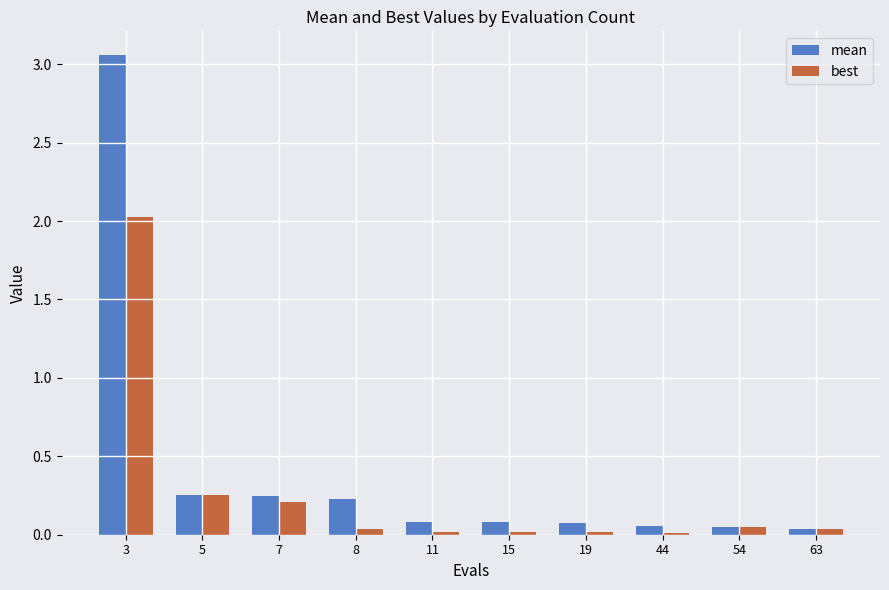

List the series in order of their overall mean, lowest first.

best, mean